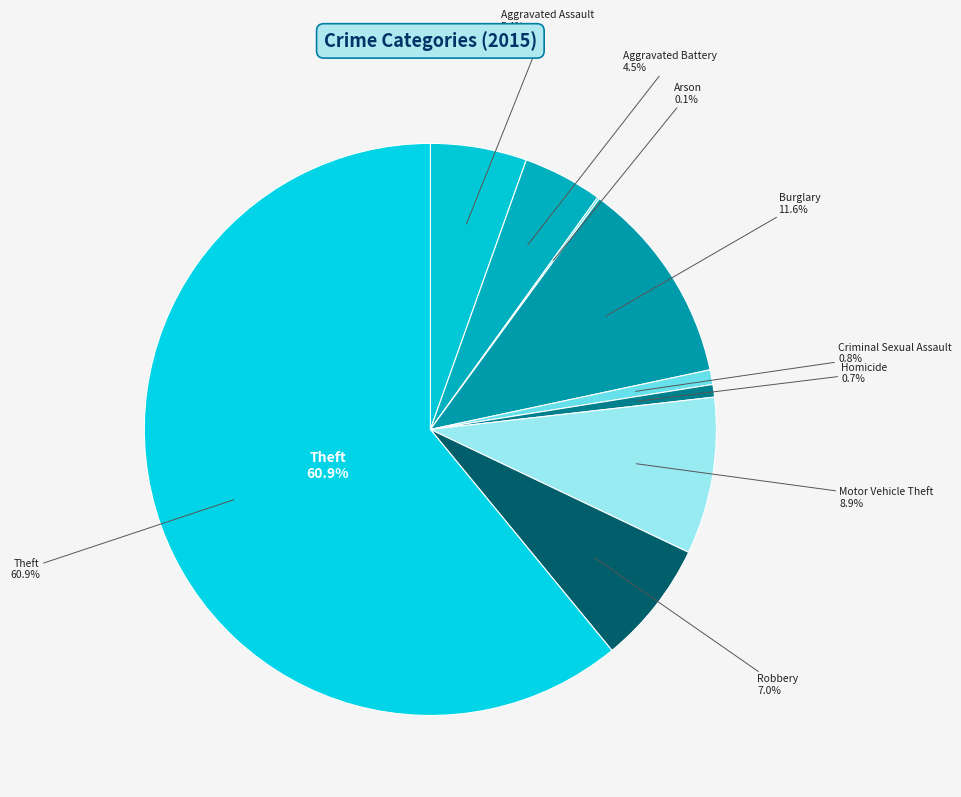

Is it true that Robbery is 16% of the pie?

False